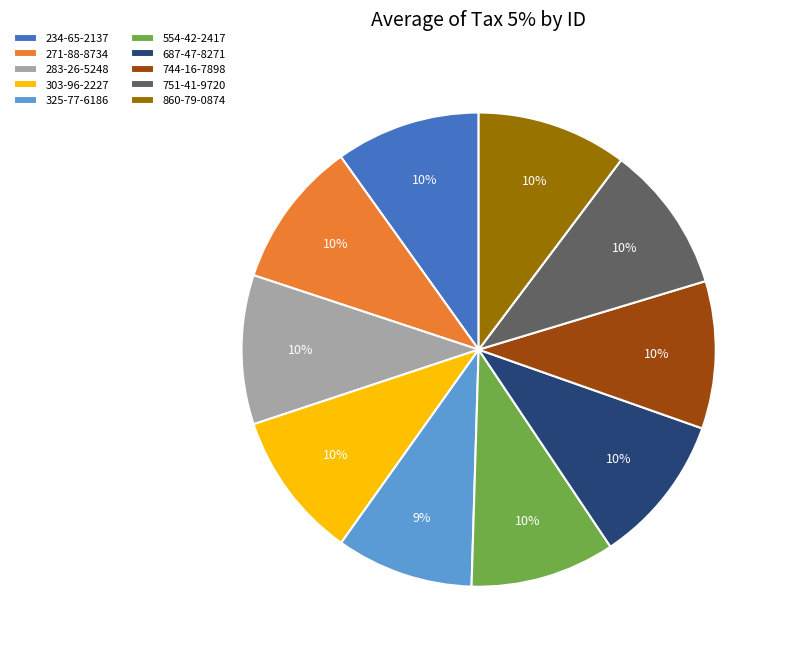

How many slices are in this pie chart?

10